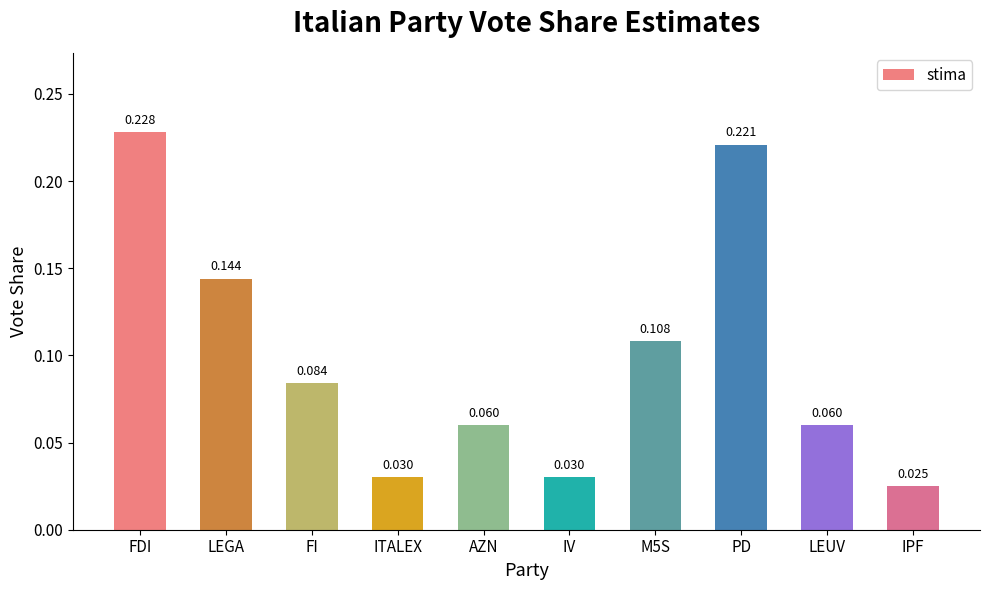

Between IV and FI, which is larger?

FI